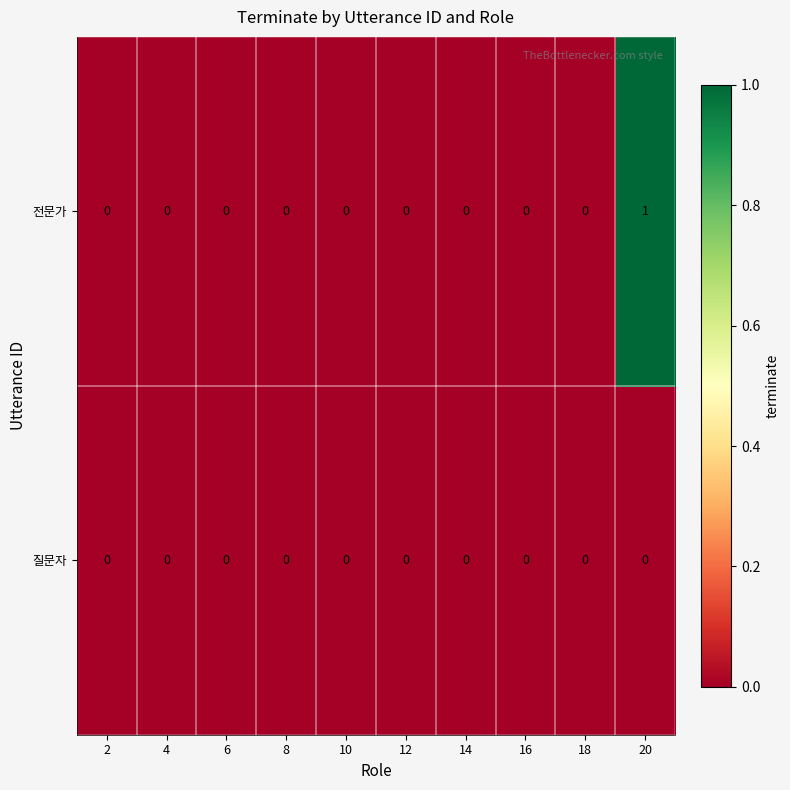

How many values in the 전문가 series exceed 0?

1